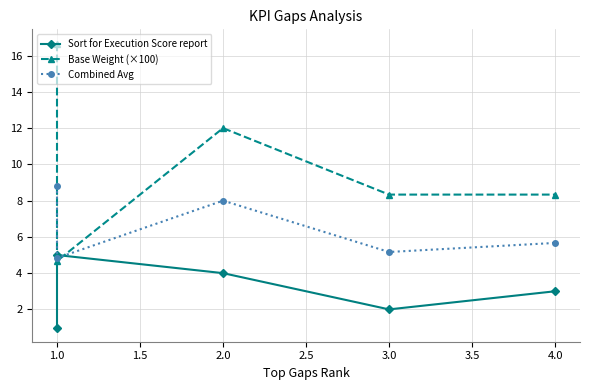

How many lines are shown in the chart?

3